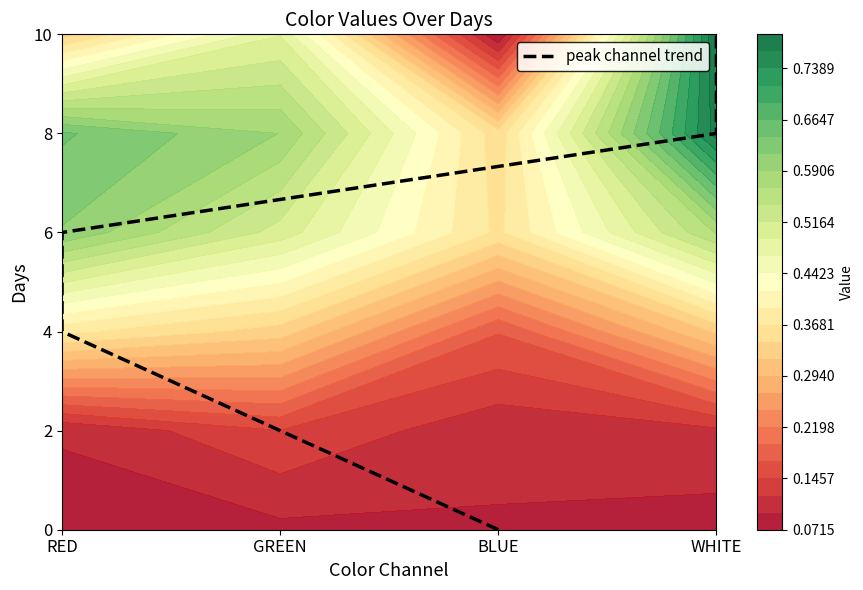

What is the difference between the maximum and minimum values?

5